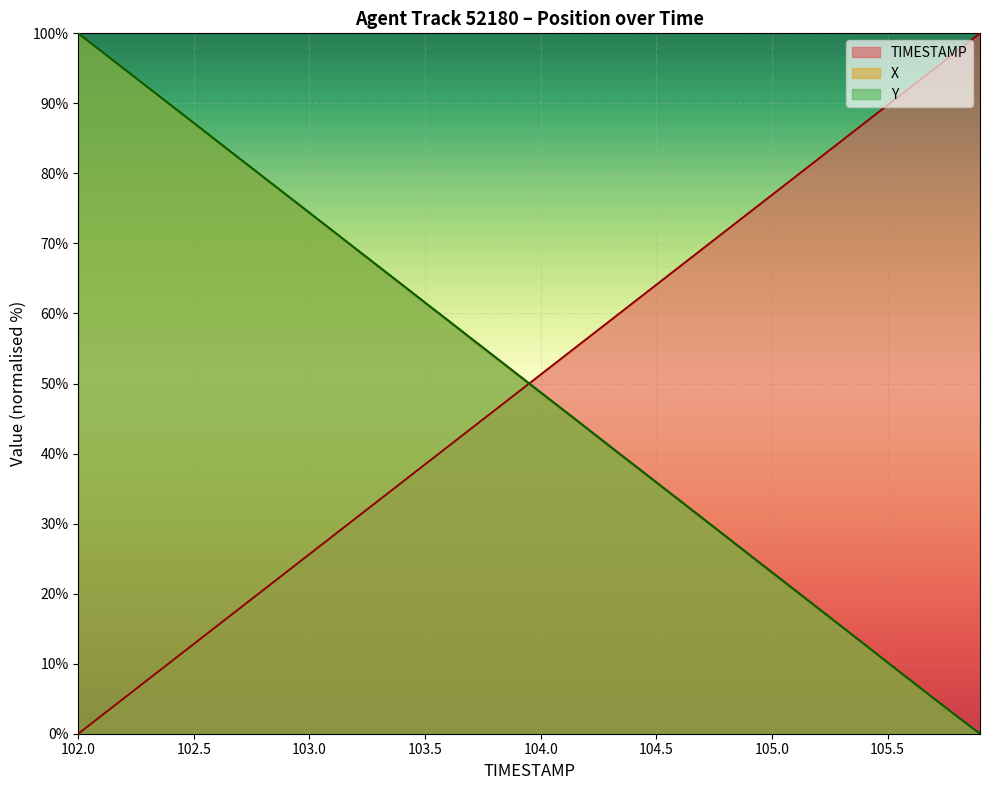

Reading left to right, what are all the values shown in this chart?

TIMESTAMP: 102.0=0.0	102.1=2.6	102.2=5.1	102.3=7.7	102.4=10.3	102.5=12.8	102.6=15.4	102.7=17.9	102.8=20.5	102.9=23.1	103.0=25.6	103.1=28.2	103.2=30.8	103.3=33.3	103.4=35.9	103.5=38.5	103.6=41.0	103.7=43.6	103.8=46.2	103.9=48.7	104.0=51.3	104.1=53.8	104.2=56.4	104.3=59.0	104.4=61.5	104.5=64.1	104.6=66.7	104.7=69.2	104.8=71.8	104.9=74.4	105.0=76.9	105.1=79.5	105.2=82.1	105.3=84.6	105.4=87.2	105.5=89.7	105.6=92.3	105.7=94.9	105.8=97.4	105.9=100.0
X: 102.0=100.0	102.1=97.4	102.2=94.9	102.3=92.3	102.4=89.8	102.5=87.2	102.6=84.6	102.7=82.0	102.8=79.5	102.9=76.9	103.0=74.4	103.1=71.8	103.2=69.2	103.3=66.6	103.4=64.1	103.5=61.5	103.6=59.0	103.7=56.4	103.8=53.8	103.9=51.2	104.0=48.7	104.1=46.1	104.2=43.6	104.3=41.0	104.4=38.4	104.5=35.8	104.6=33.3	104.7=30.7	104.8=28.2	104.9=25.6	105.0=23.0	105.1=20.4	105.2=17.9	105.3=15.3	105.4=12.8	105.5=10.1	105.6=7.6	105.7=5.0	105.8=2.5	105.9=0.0
Y: 102.0=100.0	102.1=97.4	102.2=94.9	102.3=92.3	102.4=89.8	102.5=87.2	102.6=84.6	102.7=82.1	102.8=79.5	102.9=76.9	103.0=74.4	103.1=71.8	103.2=69.3	103.3=66.7	103.4=64.1	103.5=61.6	103.6=59.0	103.7=56.4	103.8=53.9	103.9=51.3	104.0=48.7	104.1=46.2	104.2=43.6	104.3=41.0	104.4=38.5	104.5=35.9	104.6=33.4	104.7=30.8	104.8=28.2	104.9=25.6	105.0=23.1	105.1=20.5	105.2=17.9	105.3=15.4	105.4=12.8	105.5=10.2	105.6=7.6	105.7=5.0	105.8=2.5	105.9=0.0